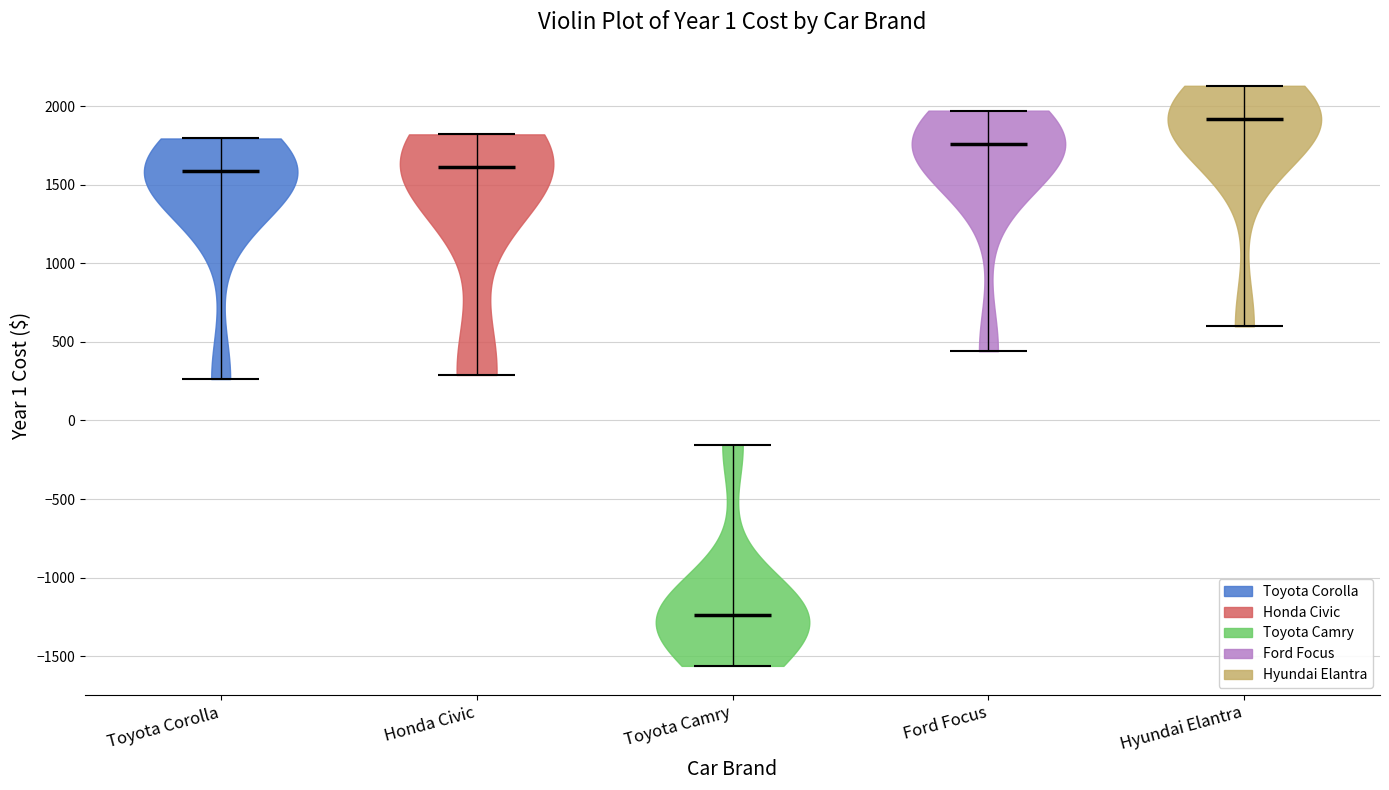

Reading left to right, read every violin against the y-axis: where its median line is, and the lowest and highest points it reaches. The values are not printed on the chart, so give them approximately, as read against the axis.

Toyota Corolla: median line 1600, lowest point 250, highest point 1800
Honda Civic: median line 1600, lowest point 300, highest point 1800
Toyota Camry: median line -1250, lowest point -1550, highest point -150
Ford Focus: median line 1750, lowest point 450, highest point 1950
Hyundai Elantra: median line 1900, lowest point 600, highest point 2150